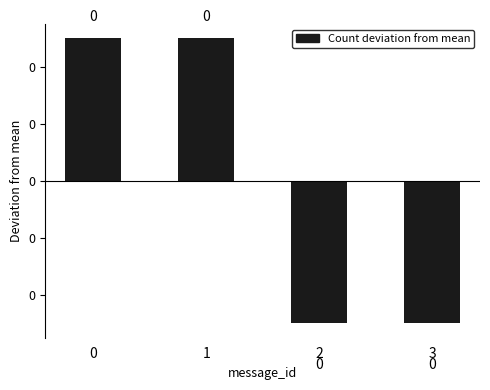

What is the greatest value displayed?

0.5